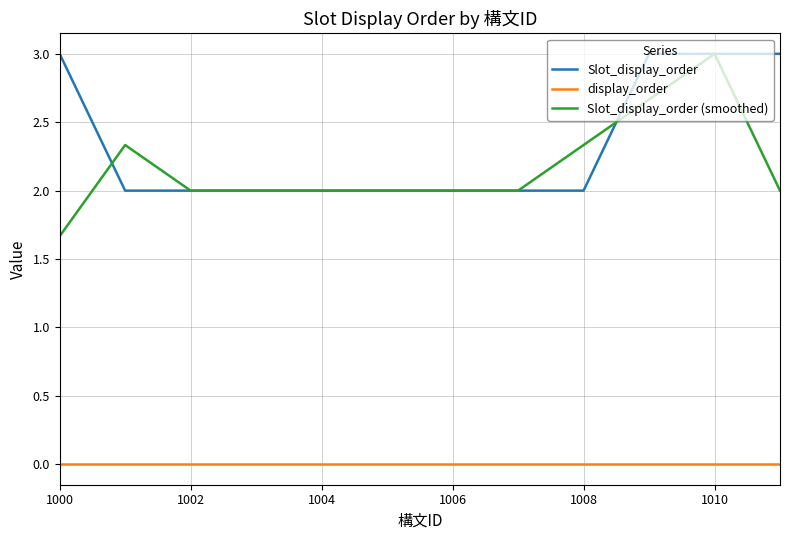

True or false: Slot_display_order (smoothed) and Slot_display_order intersect in this chart.

True